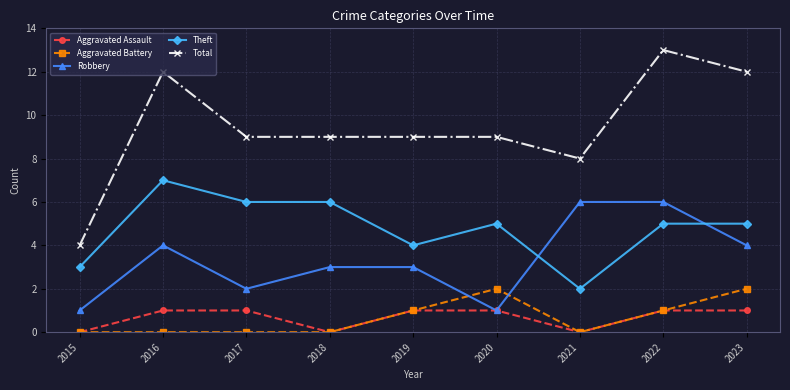

What are all the series names shown in the legend?

Aggravated Assault, Aggravated Battery, Robbery, Theft, Total